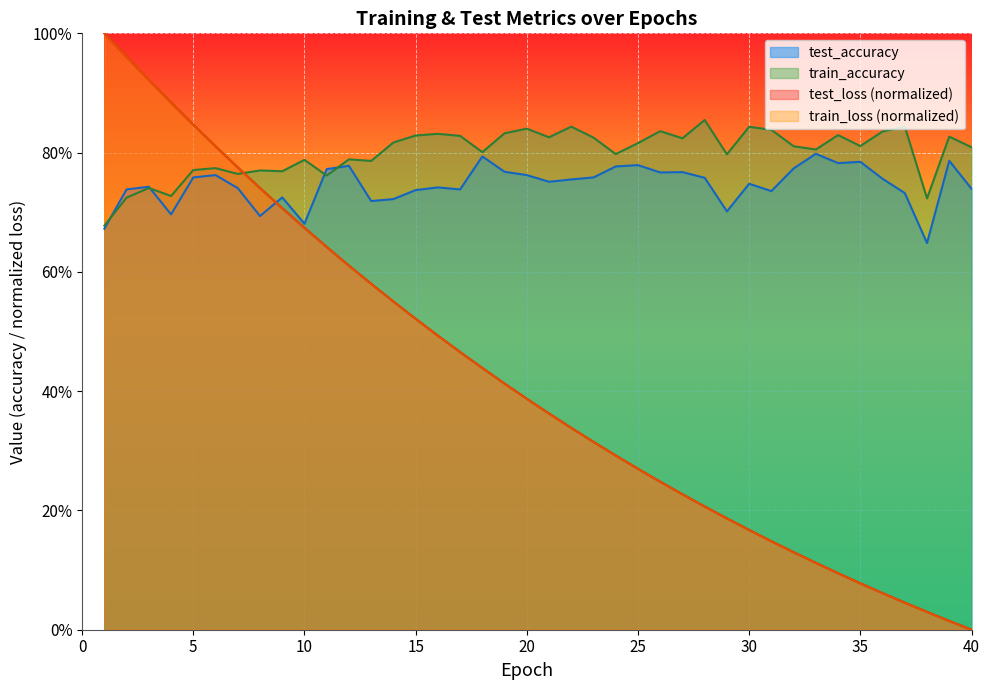

Which category has the highest value across all series?

1